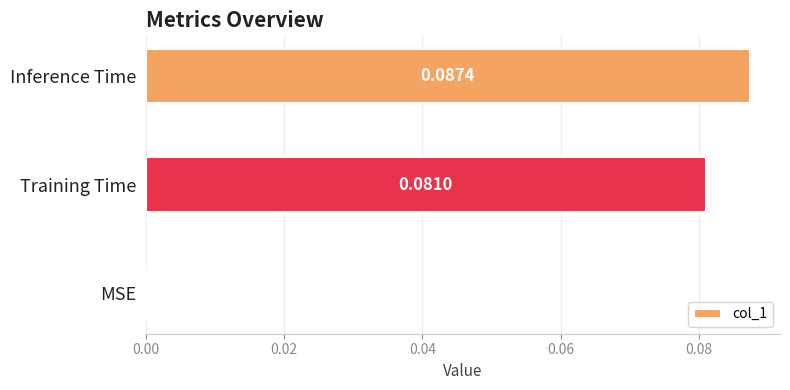

What is the change in value from MSE to Training Time?

+0.1